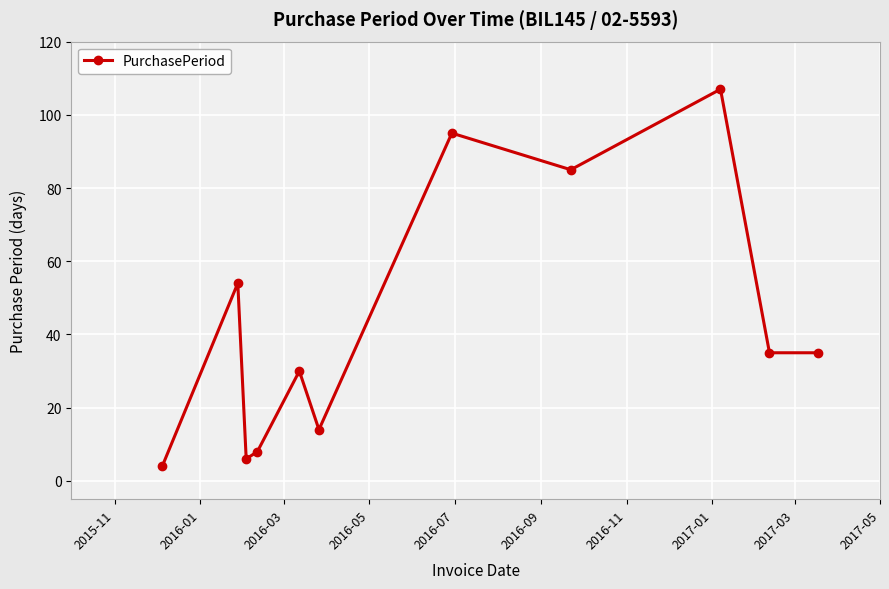

True or false: the data has more than 0 interior local peaks.

True